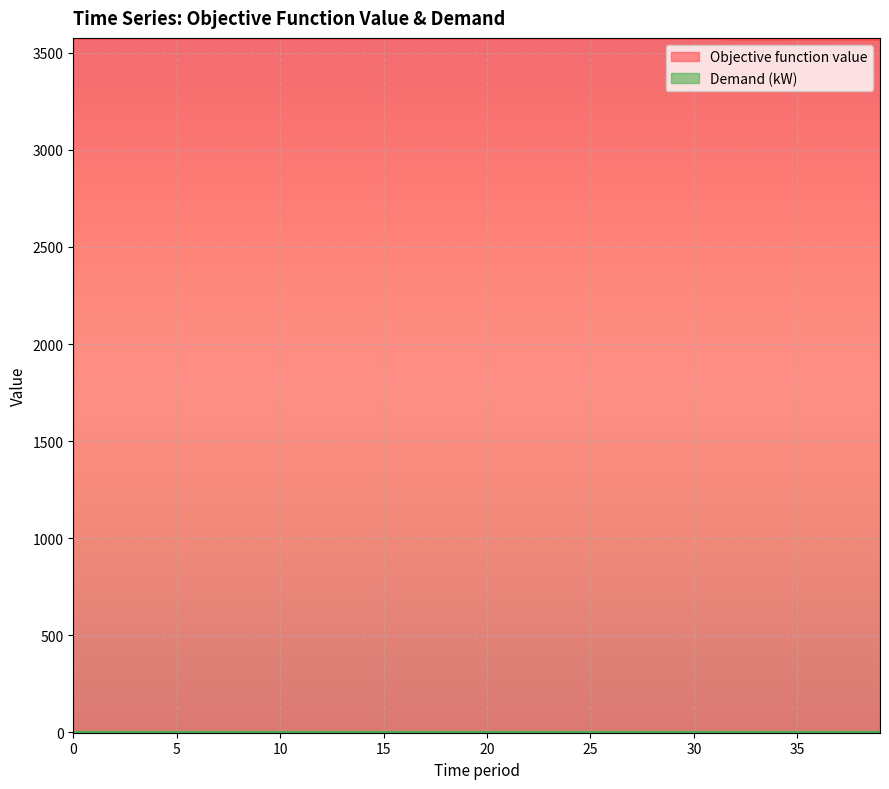

List the labels in order of value, largest first.

24, 25, 22, 23, 29, 0, 1, 2, 3, 4, 5, 6, 7, 8, 9, 10, 11, 12, 13, 14, 15, 16, 17, 18, 19, 20, 21, 28, 27, 26, 30, 31, 35, 36, 33, 34, 37, 32, 39, 38